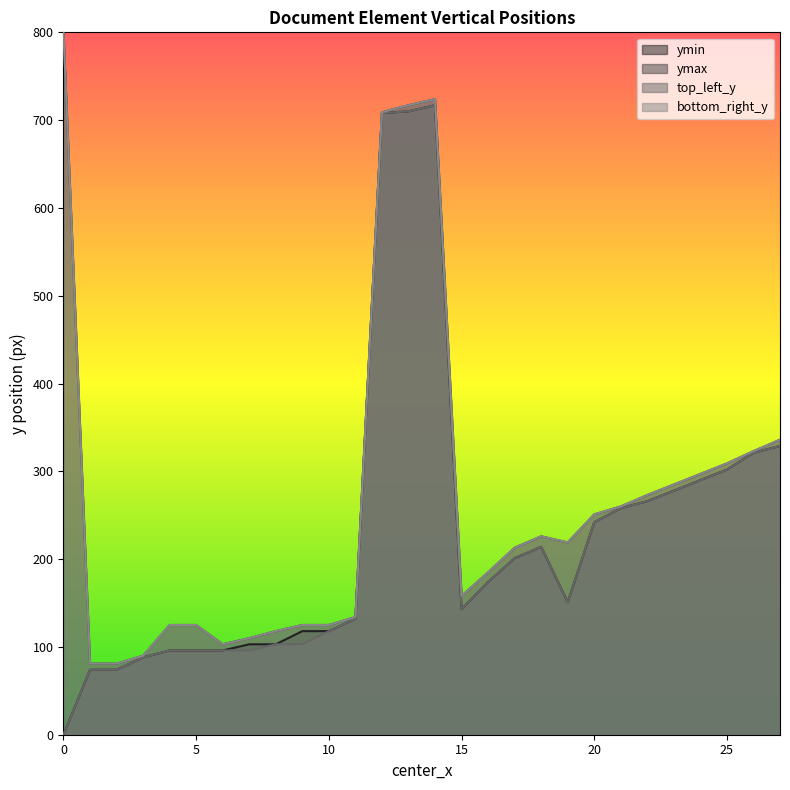

True or false: ymax has a value of 350 at 169.

False